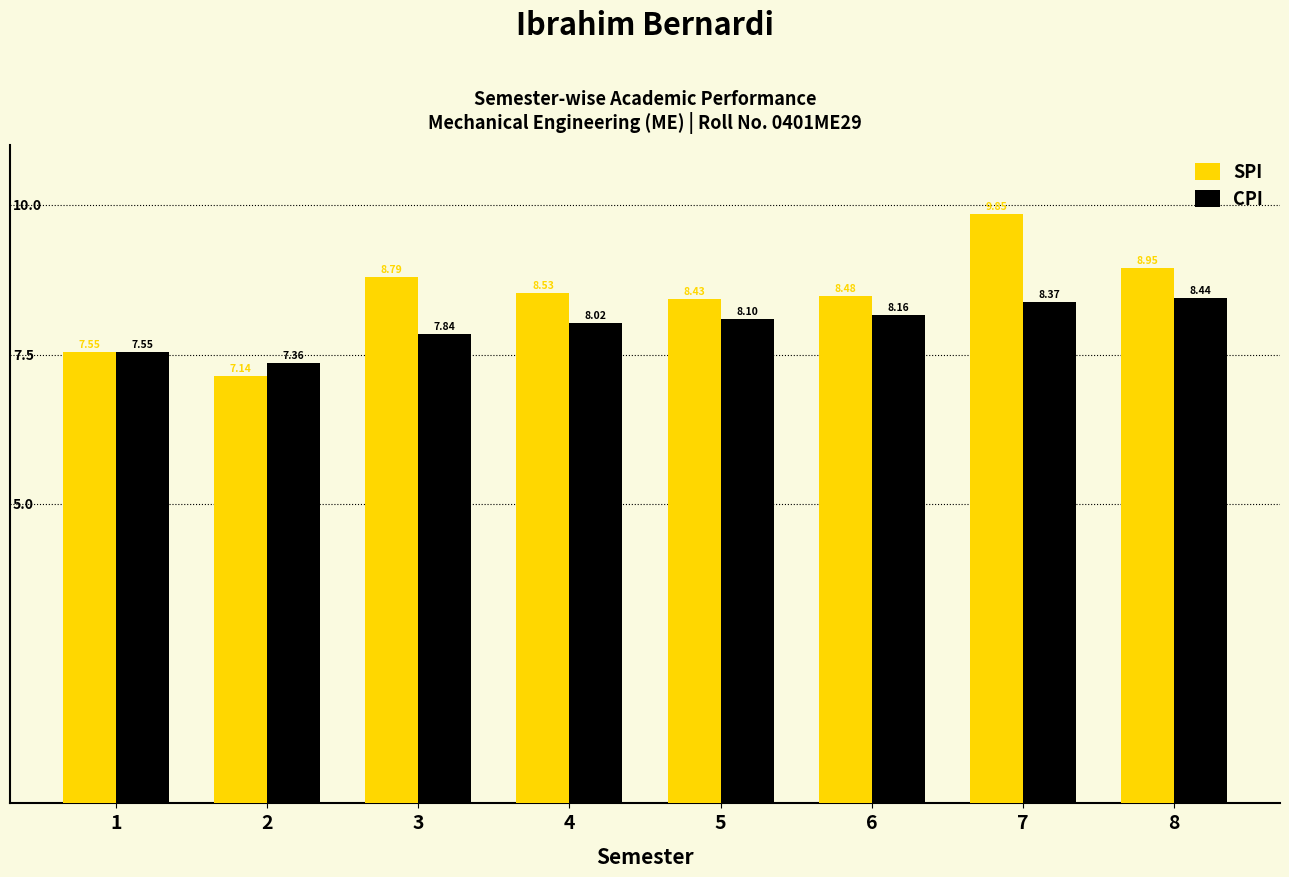

True or false: CPI has a value of 2.9 at 7.

False